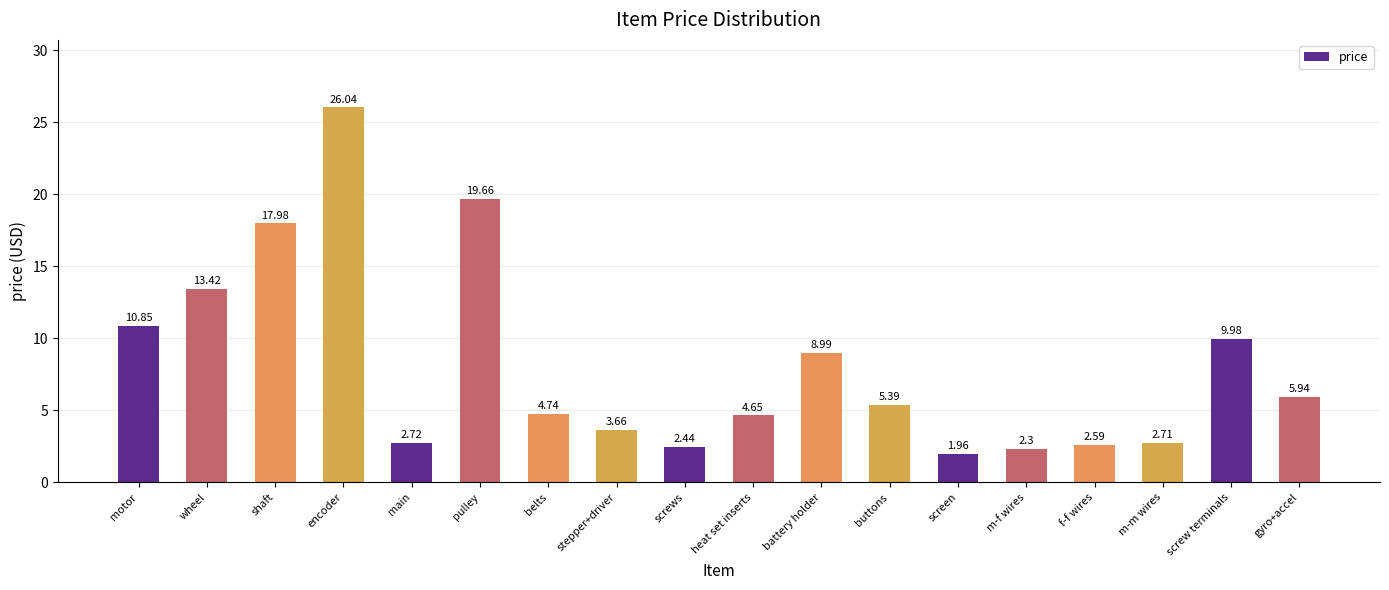

How many values exceed 5?

9